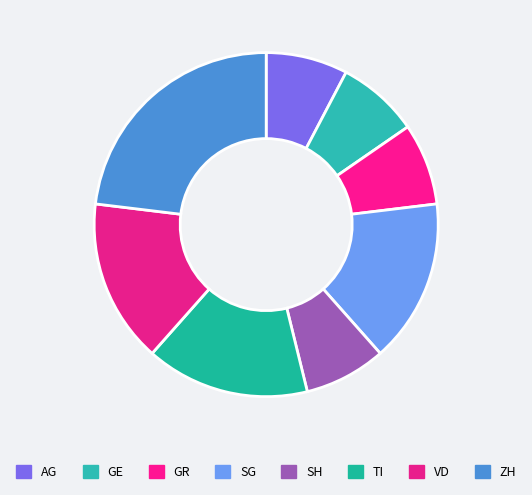

Count the number of slices in the pie.

8